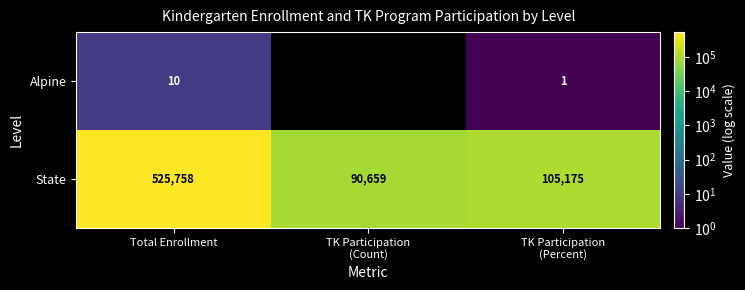

Reading left to right, list all the values displayed in this chart.

Alpine: 10	0	1
State: 525758	90659	105175